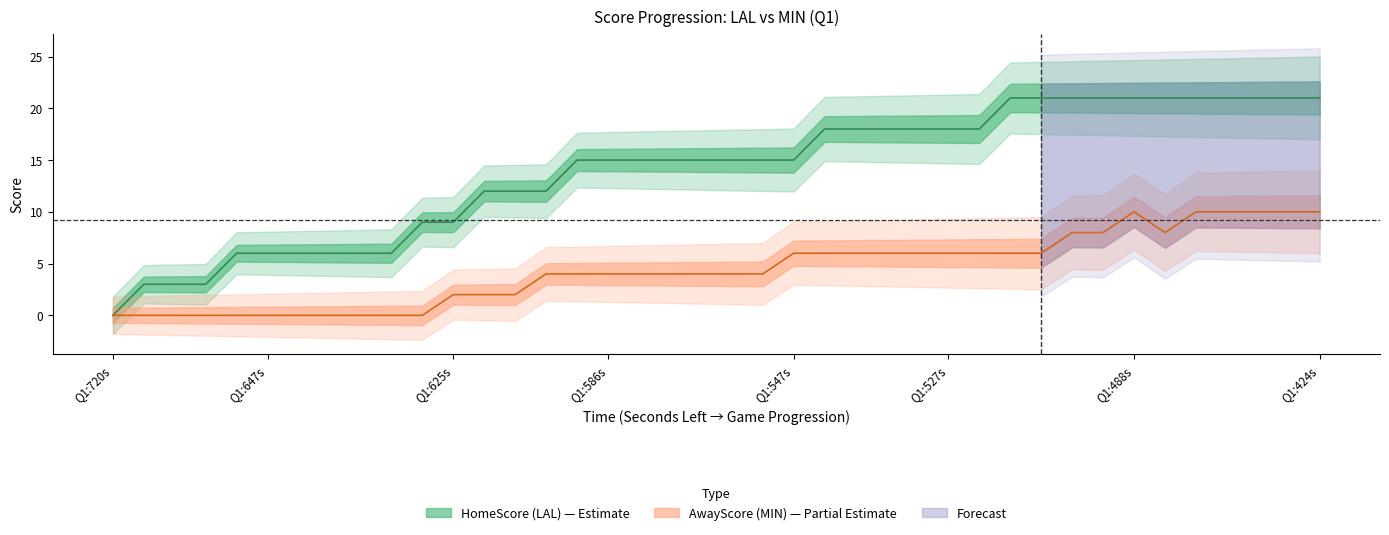

What is the value of the HomeScore point at the 23rd from the left?

15